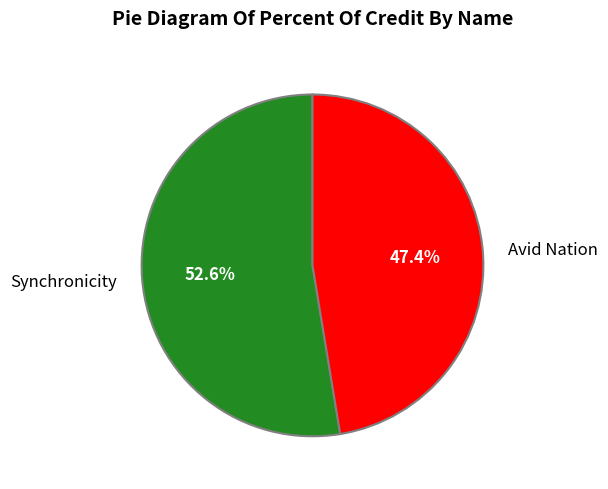

Is it true that Avid Nation is 53% of the pie?

False